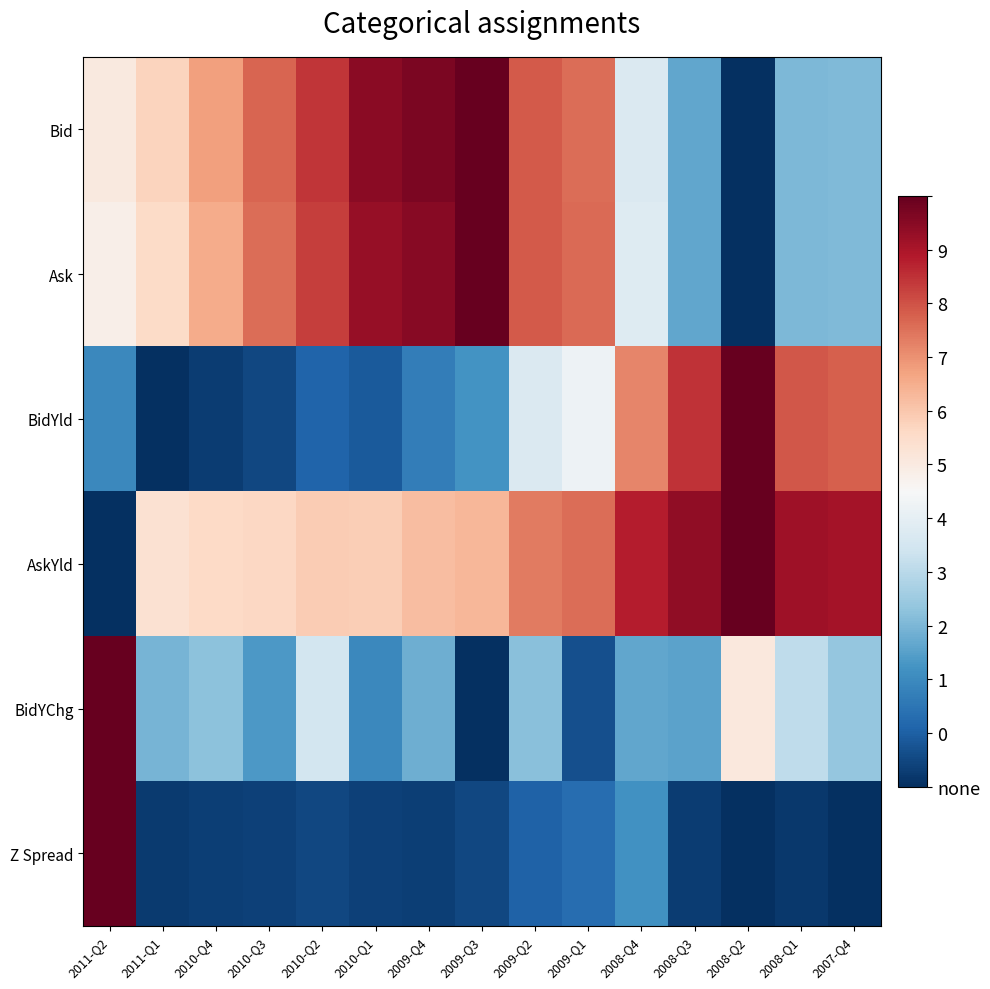

Which series changed the most between 2009-Q4 and 2008-Q2?

Bid